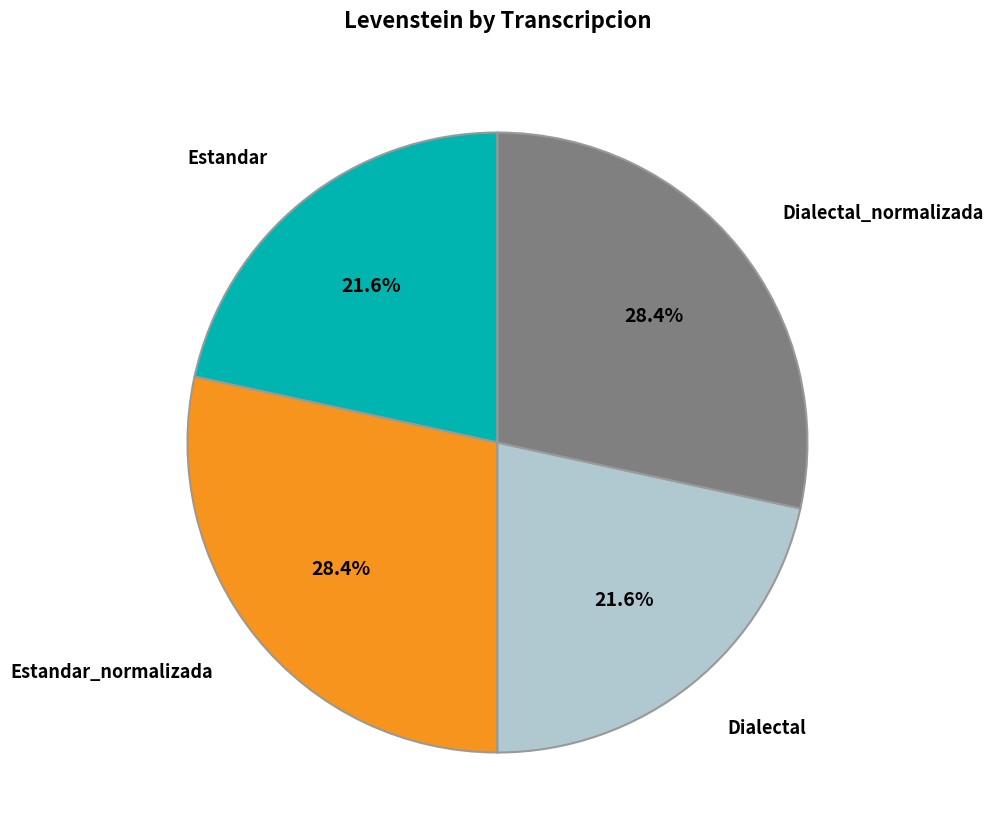

Does any single category account for the majority?

No